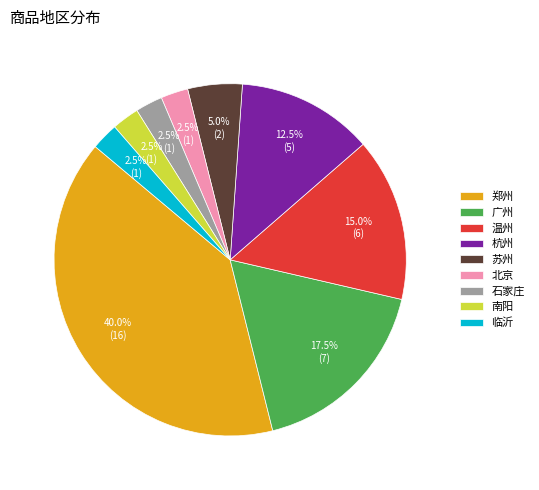

Approximately how many times larger is the value at 苏州 compared to 临沂?

2.0